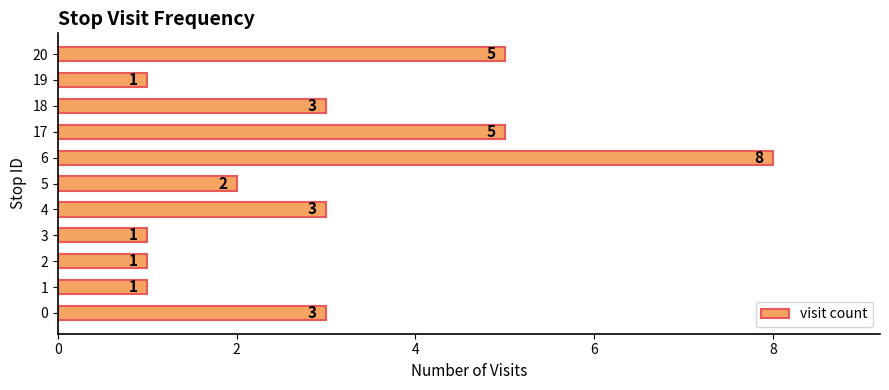

What is the sum of the values at 1 and 5?

3